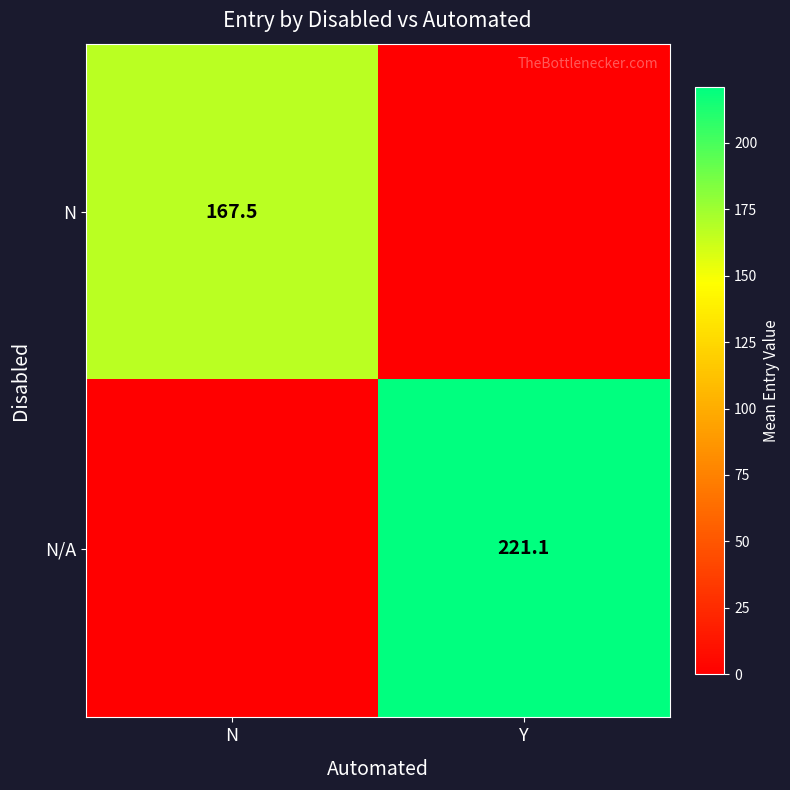

Is the value of N at N greater than the value of N/A at Y?

No